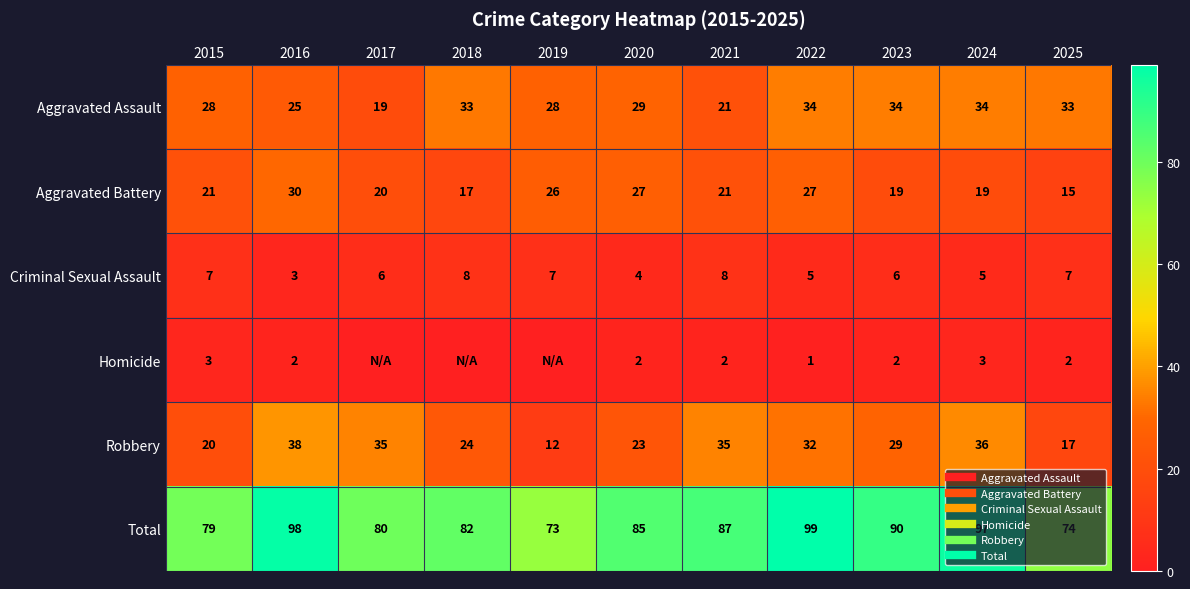

What is the approximate value of Robbery at 2022, to the nearest 10?

30